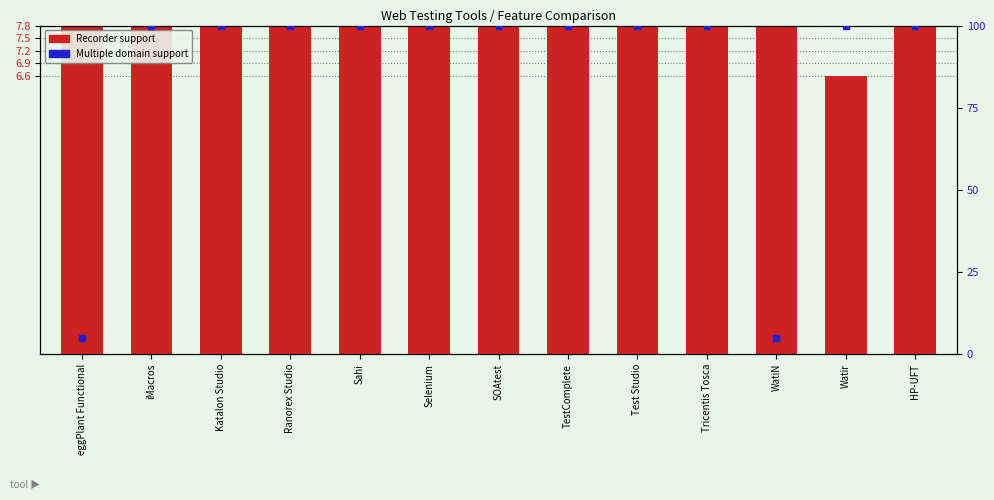

Is the value of Multiple domain at HP-UFT greater than the value of has Recorder at Selenium?

Yes